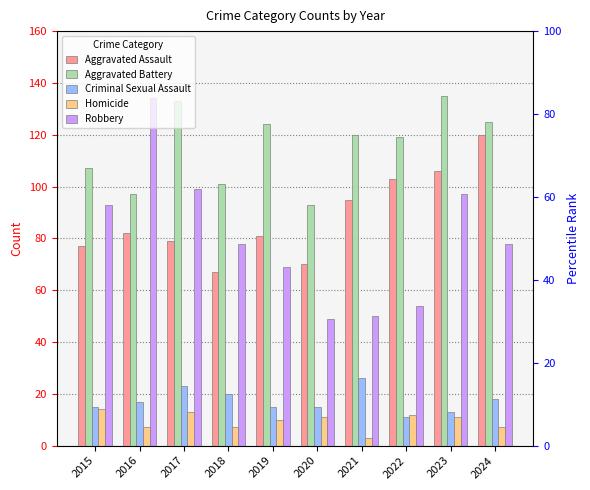

What is the difference between the second highest and minimum values in the Homicide series?

10